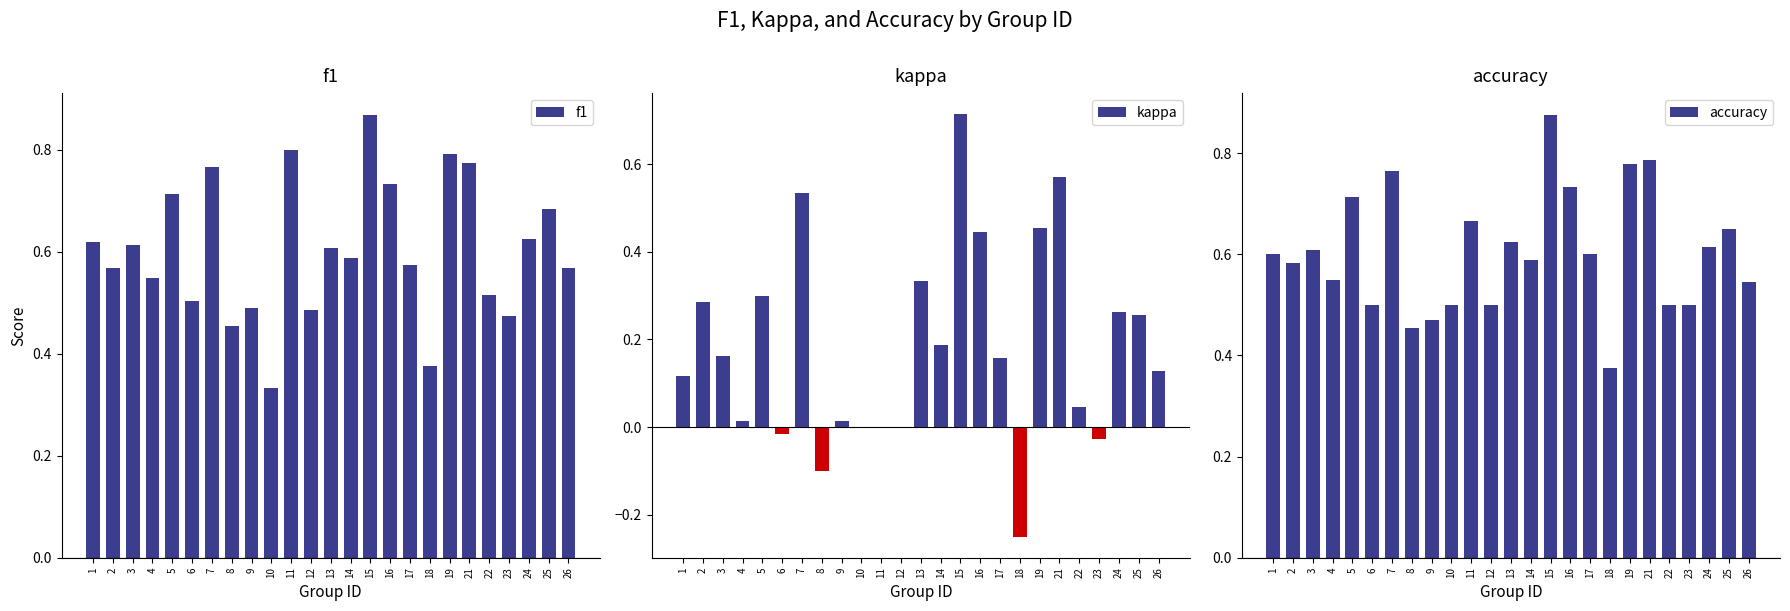

Count the number of categories in the chart.

25